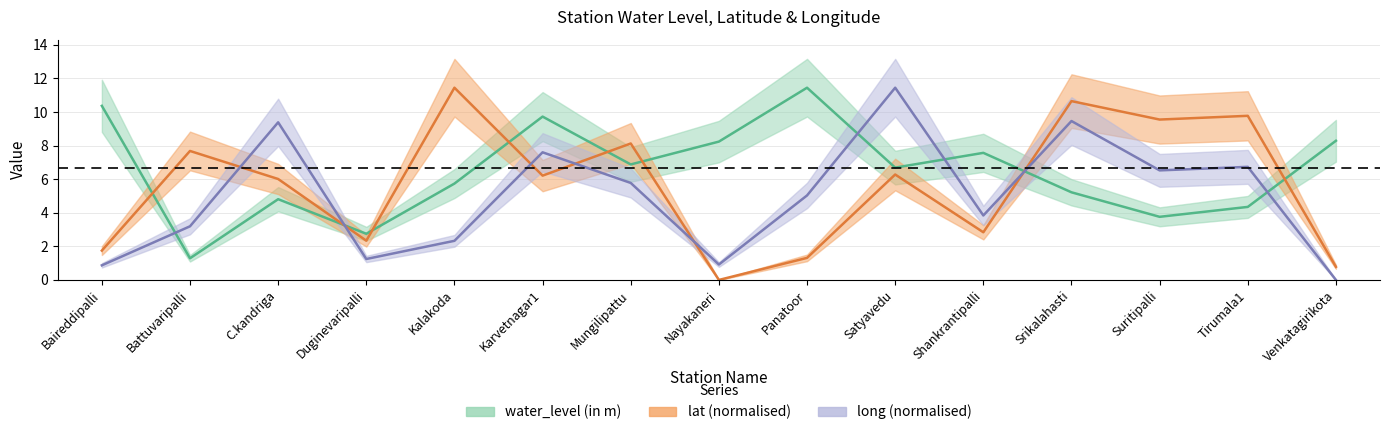

What is the label of the 15th point from the right?

Baireddipalli